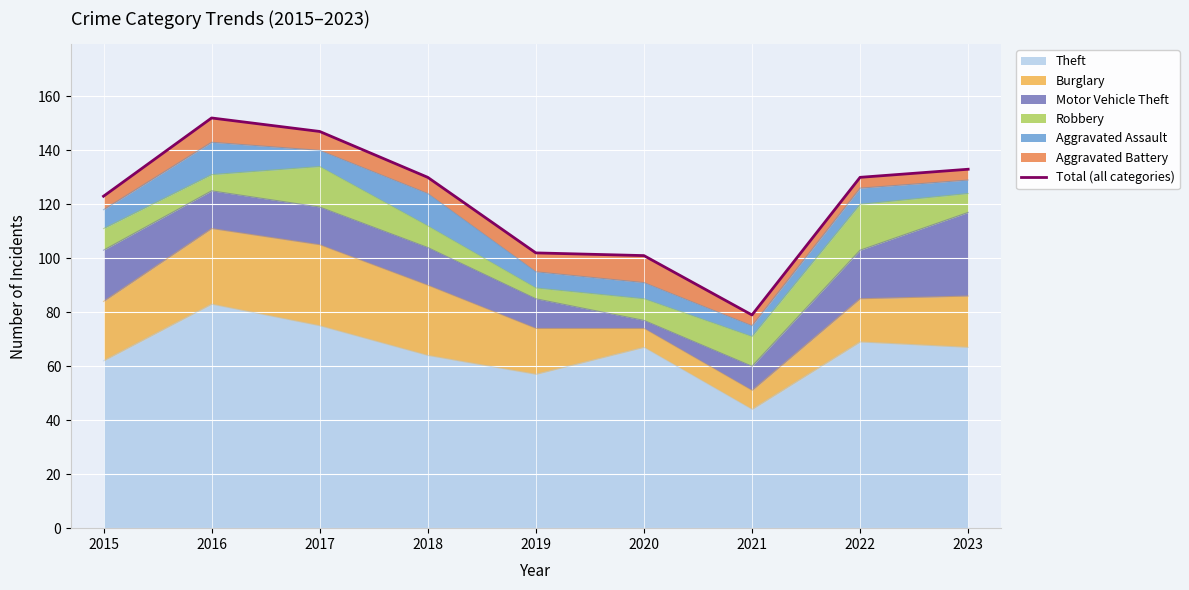

What is the difference between the second highest and minimum values?

68